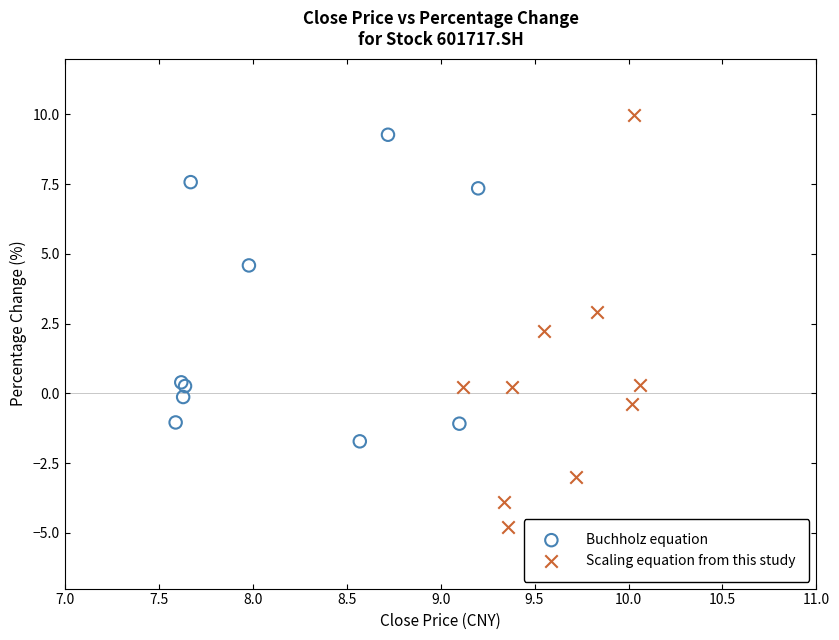

Which series reaches the minimum Y coordinate?

Scaling equation from this study